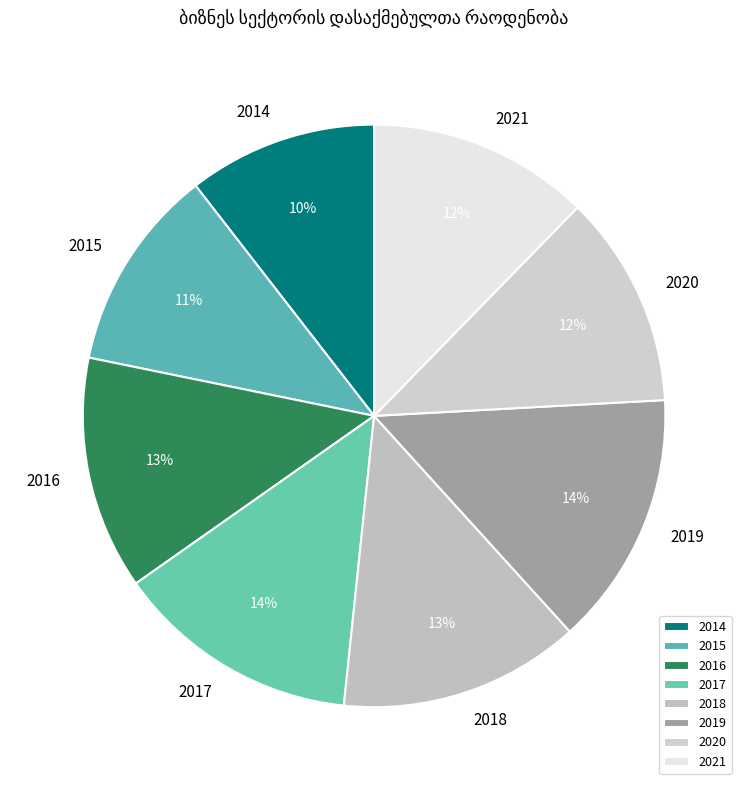

Which category has the smallest portion of the pie?

2014